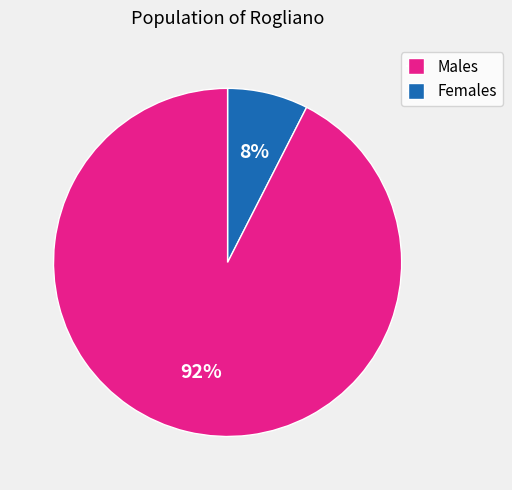

Is there a majority slice in this chart?

Yes